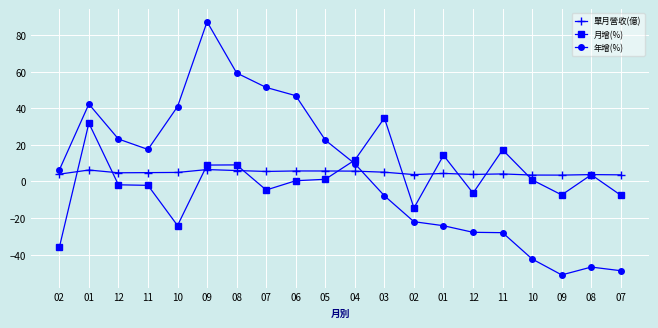

What are all the series names shown in the legend?

單月營收(億), 月增(%), 年增(%)